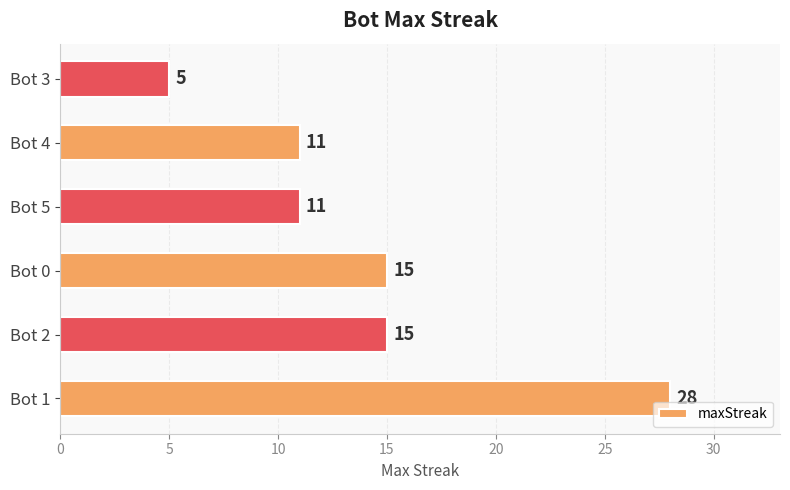

How many data points does each series have?

6